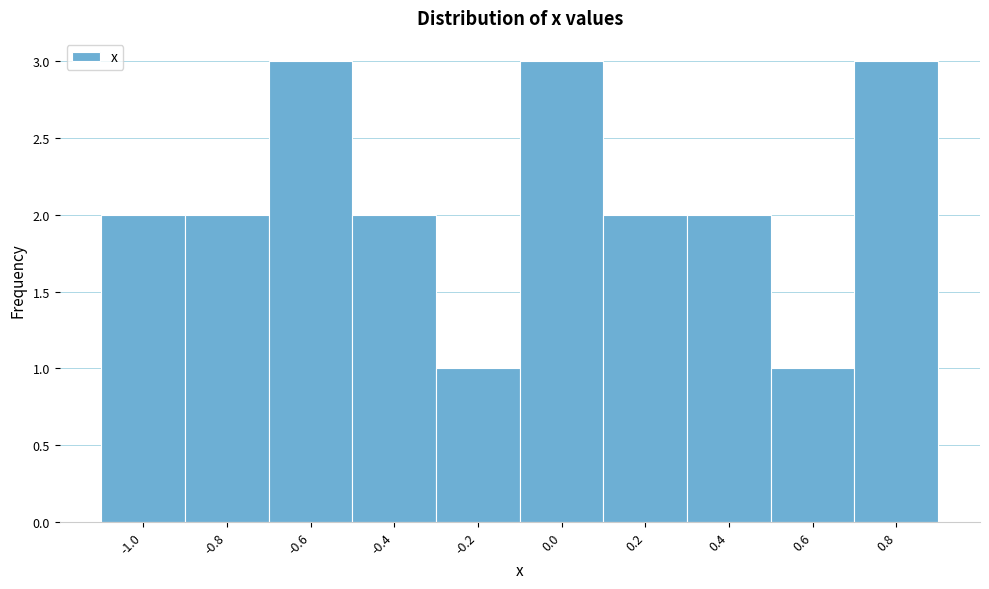

Reading right to left, list all the values displayed in this chart.

3	1	2	2	3	1	2	3	2	2